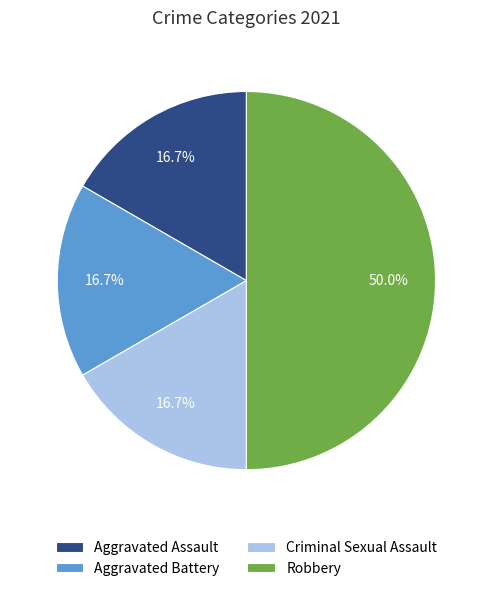

What percentage is NOT represented by Aggravated Assault?

83.3%